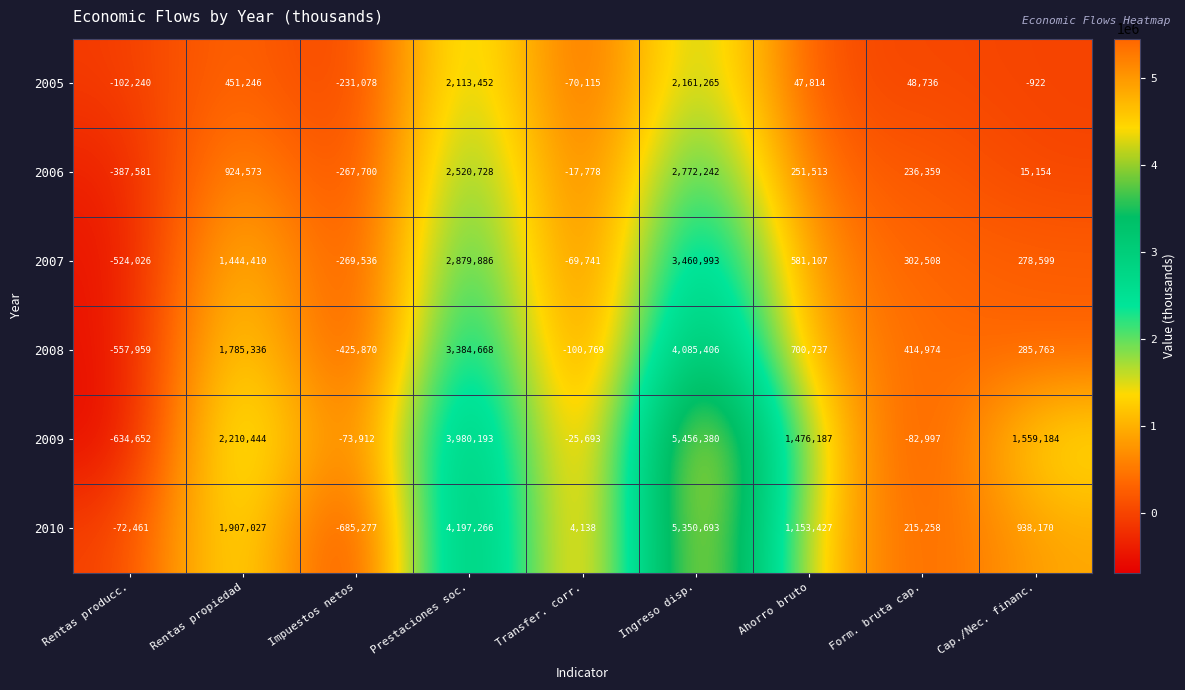

What is the difference between the highest and lowest values at Ingreso disp.?

3295115